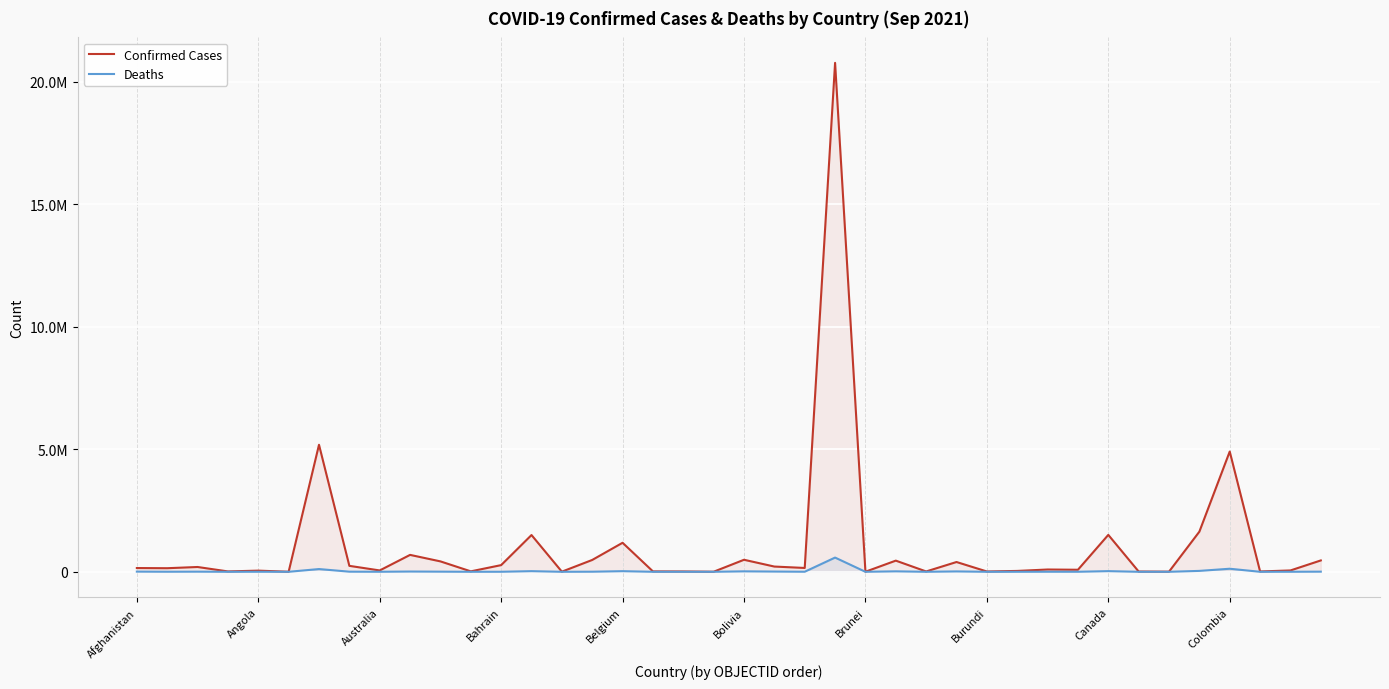

Which series has the largest range (max minus min)?

Confirmed Cases